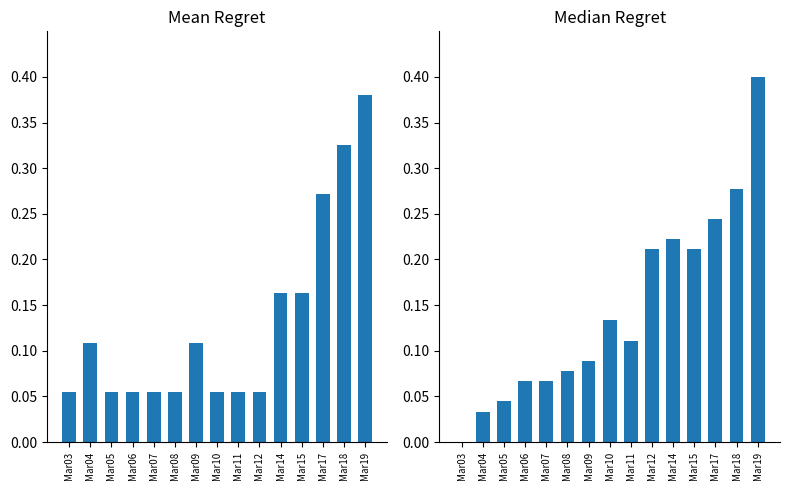

Does the chart contain any negative values?

No